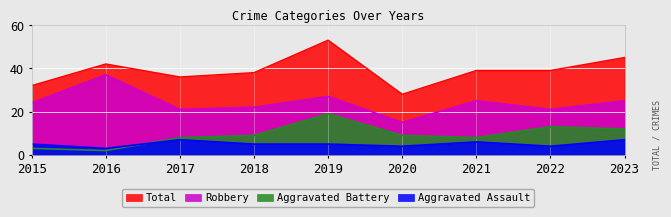

True or false: Robbery has more than 0 interior local peaks.

True